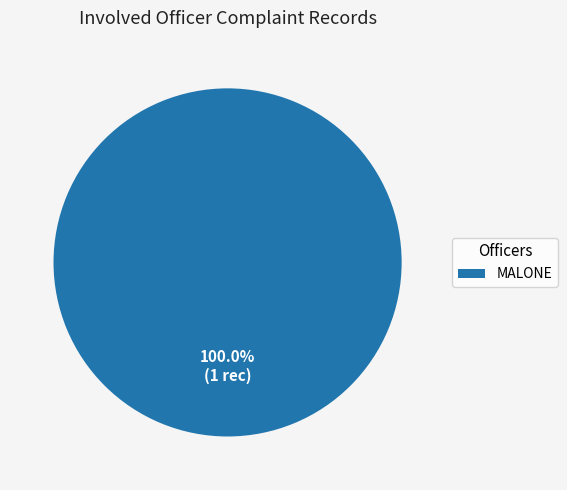

Rank the categories by value from lowest to highest.

MALONE